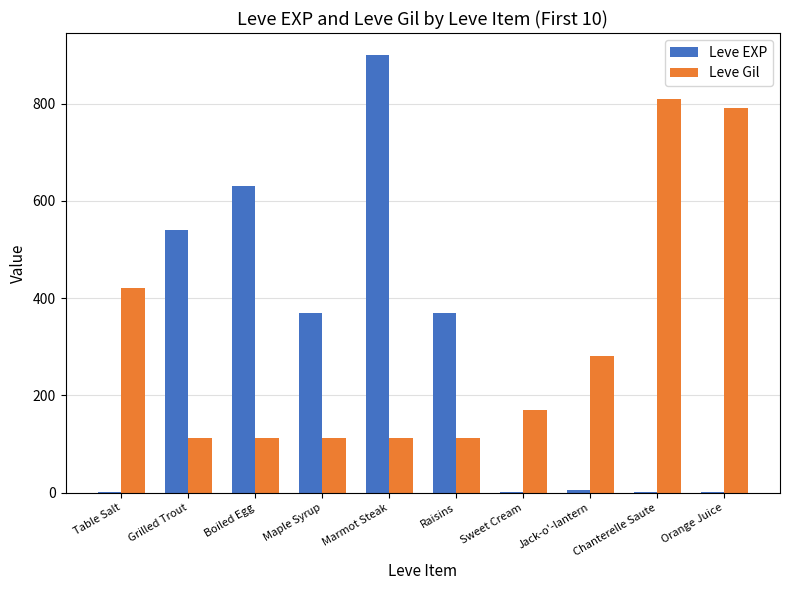

Which category has the highest value in the Leve Gil series?

Chanterelle Saute